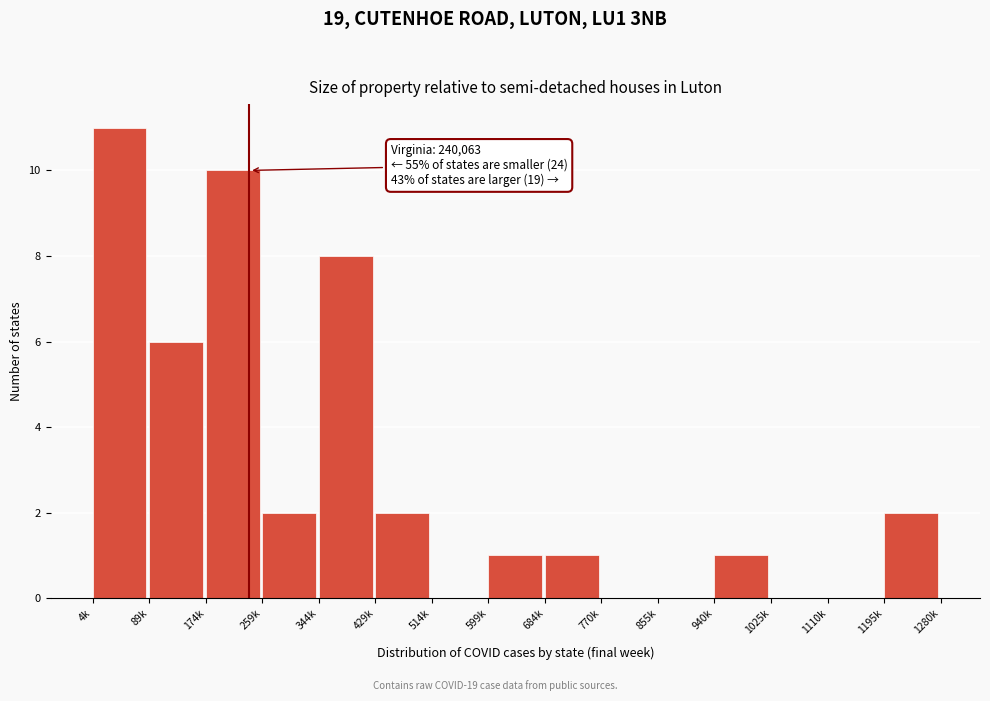

Reading right to left, list all the values displayed in this chart.

1195k=2	1110k=0	1025k=0	940k=1	855k=0	770k=0	684k=1	599k=1	514k=0	429k=2	344k=8	259k=2	174k=10	89k=6	4k=11